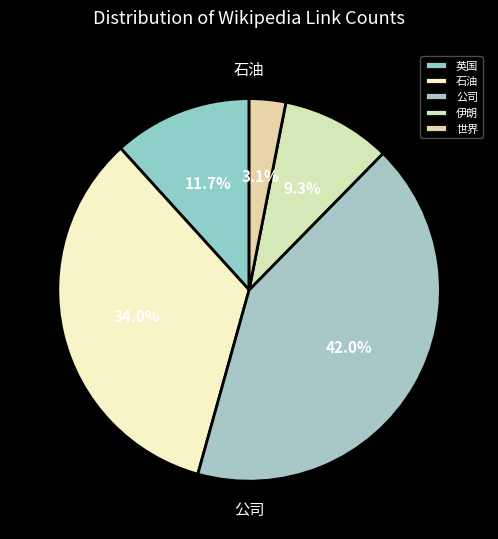

The 公司 slice represents 42% of the pie. True or false?

True